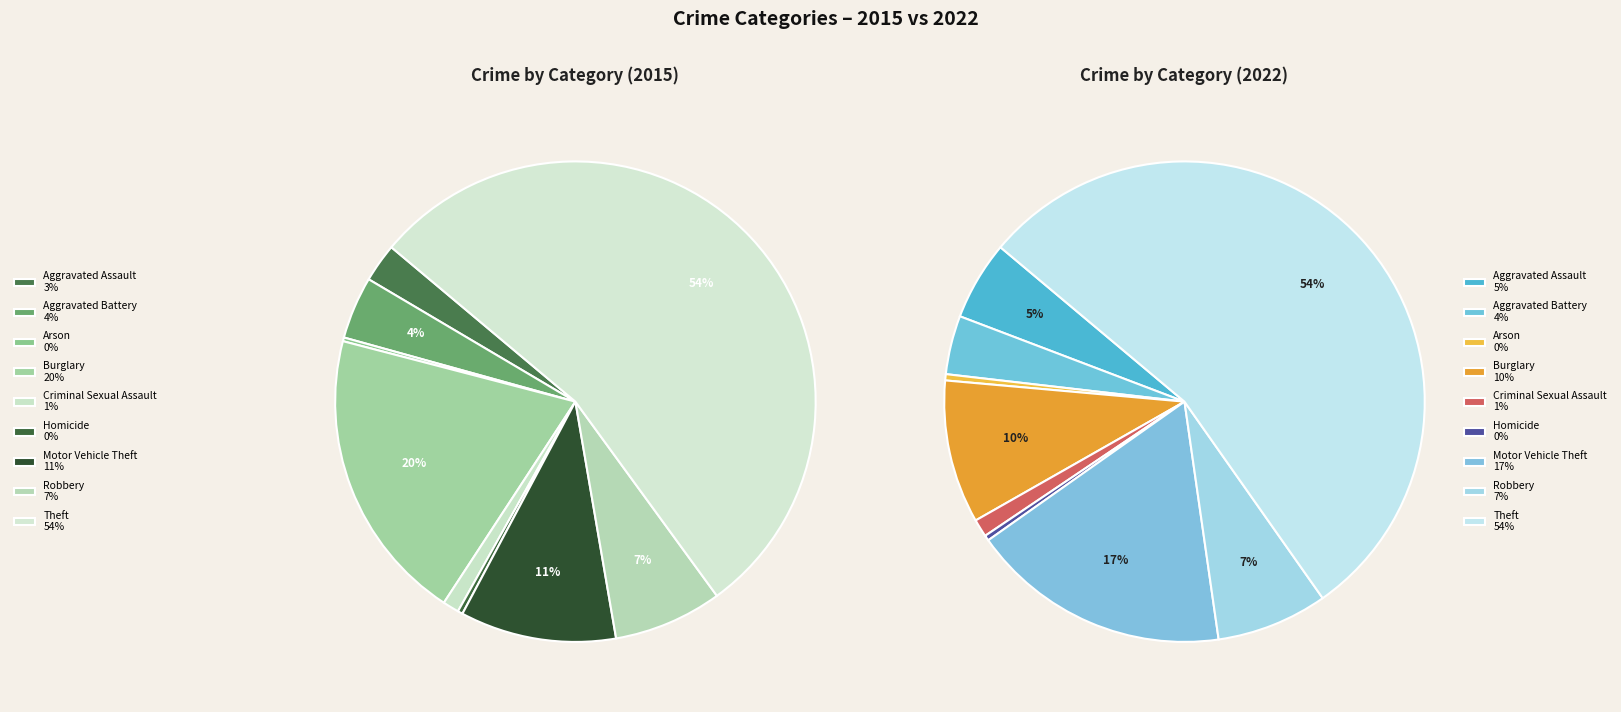

Combined, what portion of the pie is Aggravated Assault and Criminal Sexual Assault?

3.7%